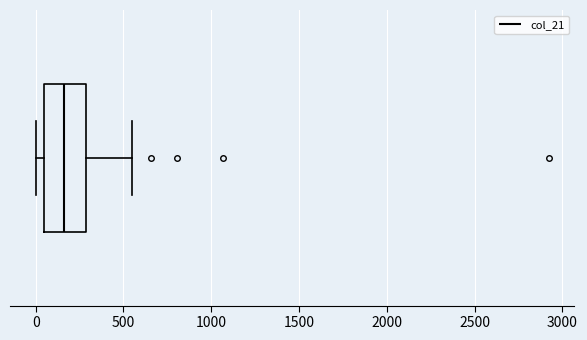

Transcribe this box plot: give where the median line is, the range the box spans, and where the two whiskers end, as read against the x-axis. The values are not printed on the chart, so give them approximately, as read against the axis.

median 150, box 50 to 300, whiskers 0 to 550